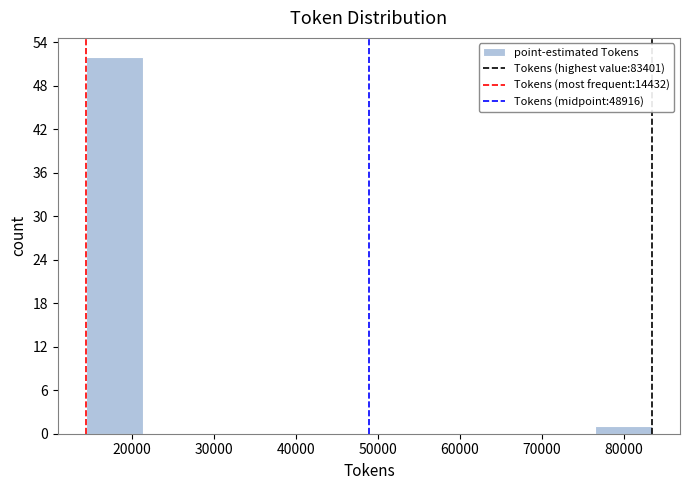

Which range on the x-axis has the tallest bar?

14000 to 21000